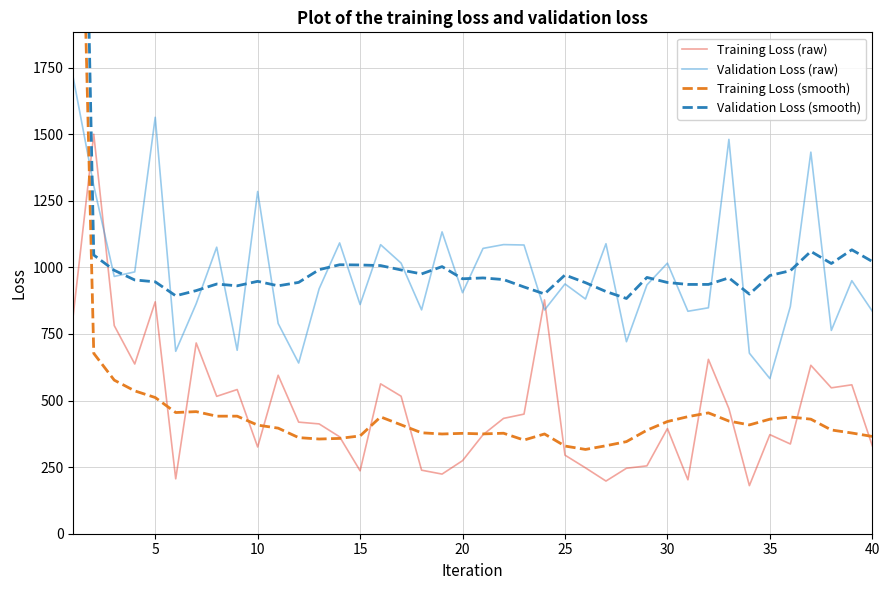

After their last crossing, which series has the higher values: Validation Loss (raw) or Training Loss (smooth)?

Validation Loss (raw)